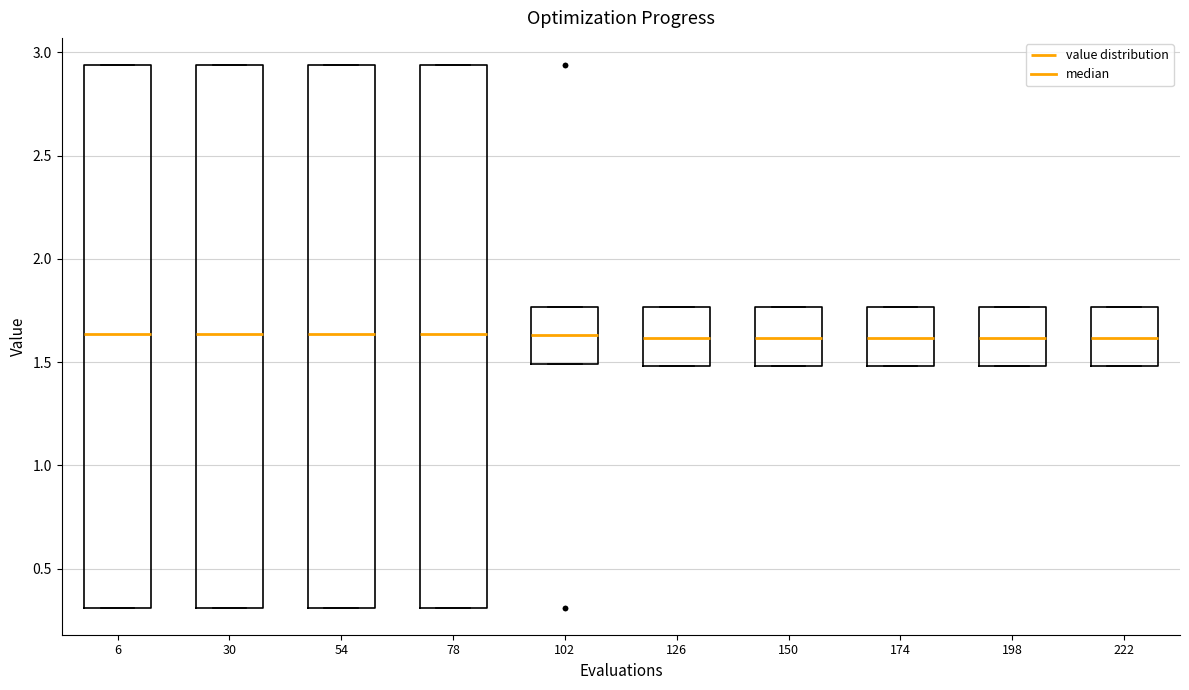

Reading left to right, transcribe this box plot: for each box, give where its median line is, the range the box spans, and where its two whiskers end, as read against the y-axis. The values are not printed on the chart, so give them approximately, as read against the axis.

6: median 1.65, box 0.30 to 2.95, whiskers 0.30 to 2.95
30: median 1.65, box 0.30 to 2.95, whiskers 0.30 to 2.95
54: median 1.65, box 0.30 to 2.95, whiskers 0.30 to 2.95
78: median 1.65, box 0.30 to 2.95, whiskers 0.30 to 2.95
102: median 1.65, box 1.50 to 1.75, whiskers 1.50 to 1.75
126: median 1.60, box 1.50 to 1.75, whiskers 1.50 to 1.75
150: median 1.60, box 1.50 to 1.75, whiskers 1.50 to 1.75
174: median 1.60, box 1.50 to 1.75, whiskers 1.50 to 1.75
198: median 1.60, box 1.50 to 1.75, whiskers 1.50 to 1.75
222: median 1.60, box 1.50 to 1.75, whiskers 1.50 to 1.75